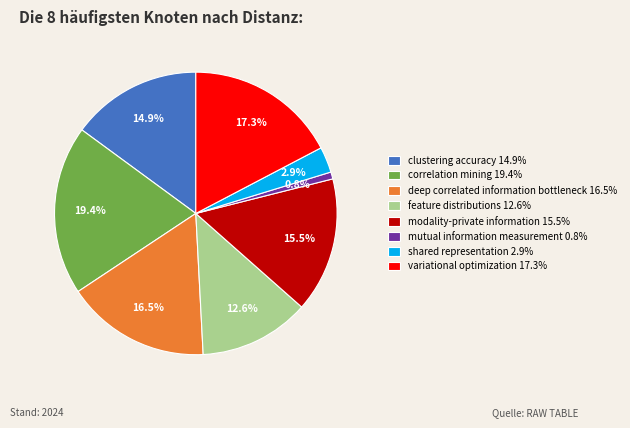

What portion of the pie excludes deep correlated information bottleneck?

83.5%